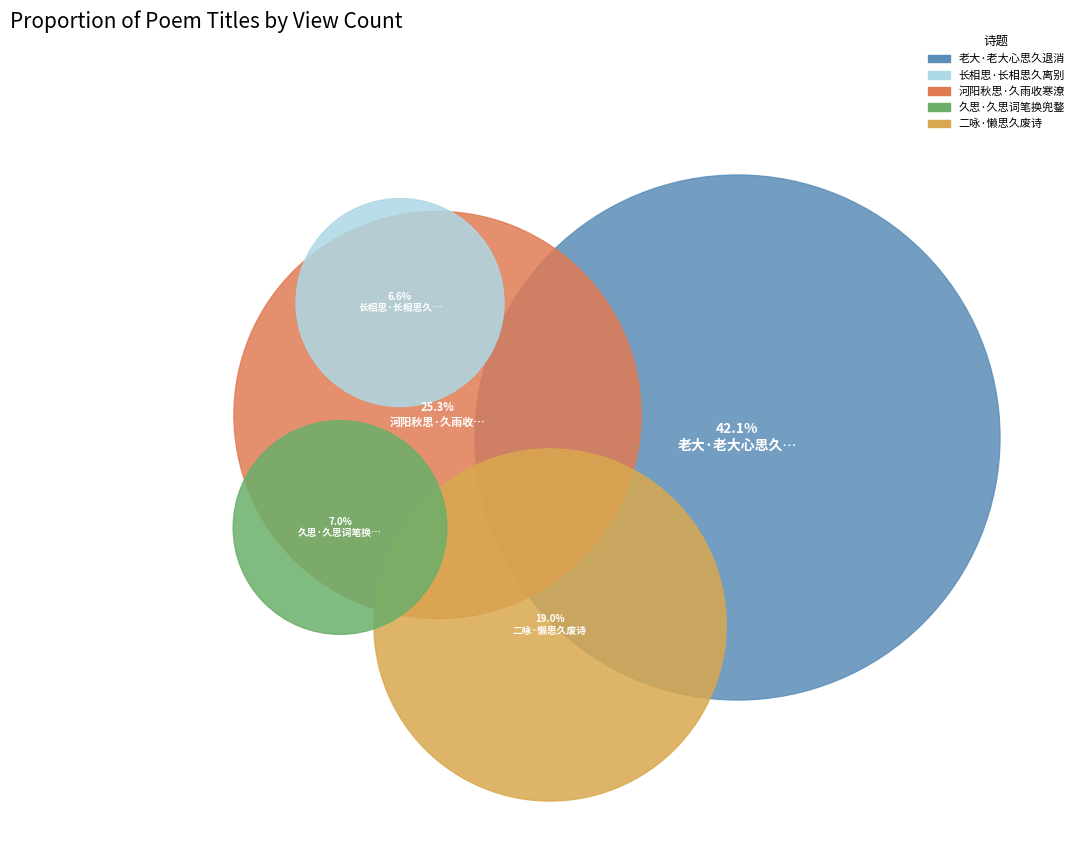

To the nearest percent, what percentage of the pie is 久思·久思词笔换兜鍪?

7%